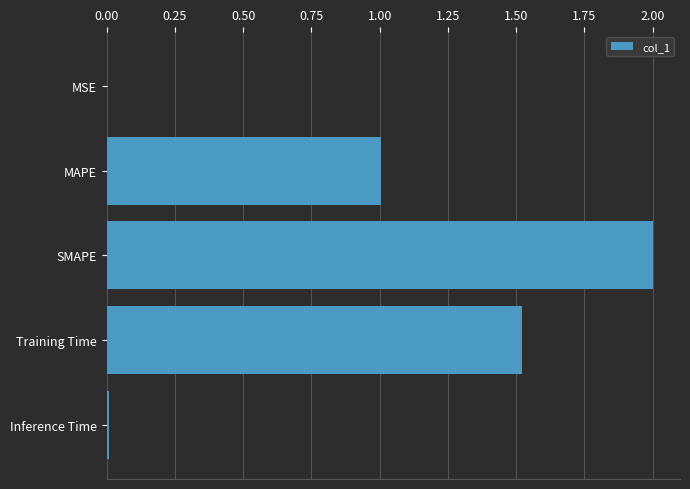

Read the value at MAPE.

1.0